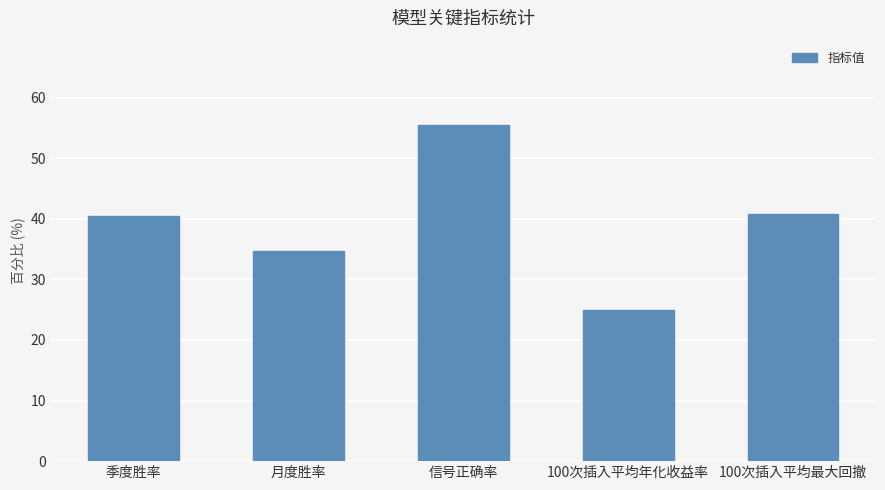

What is the label of the 1st bar from the right?

100次插入平均最大回撤